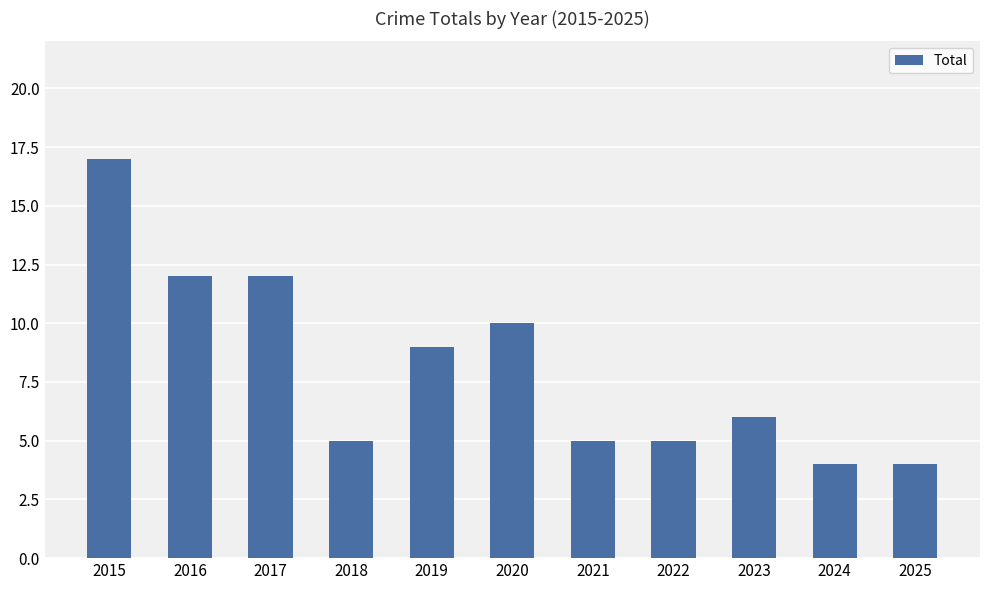

Reading right to left, list all the values displayed in this chart.

4	4	6	5	5	10	9	5	12	12	17